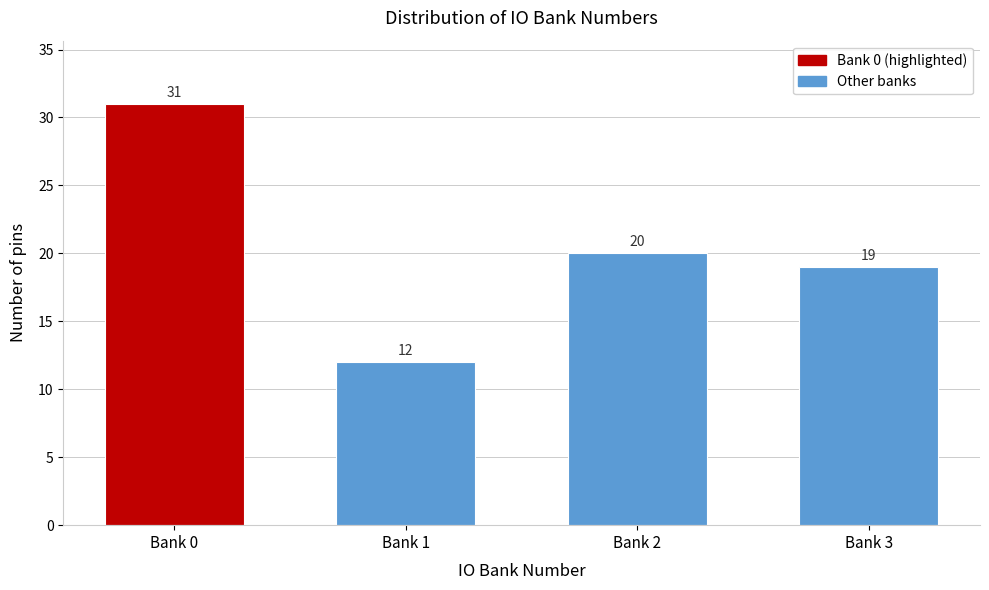

Reading left to right, list all the values displayed in this chart.

31	12	20	19